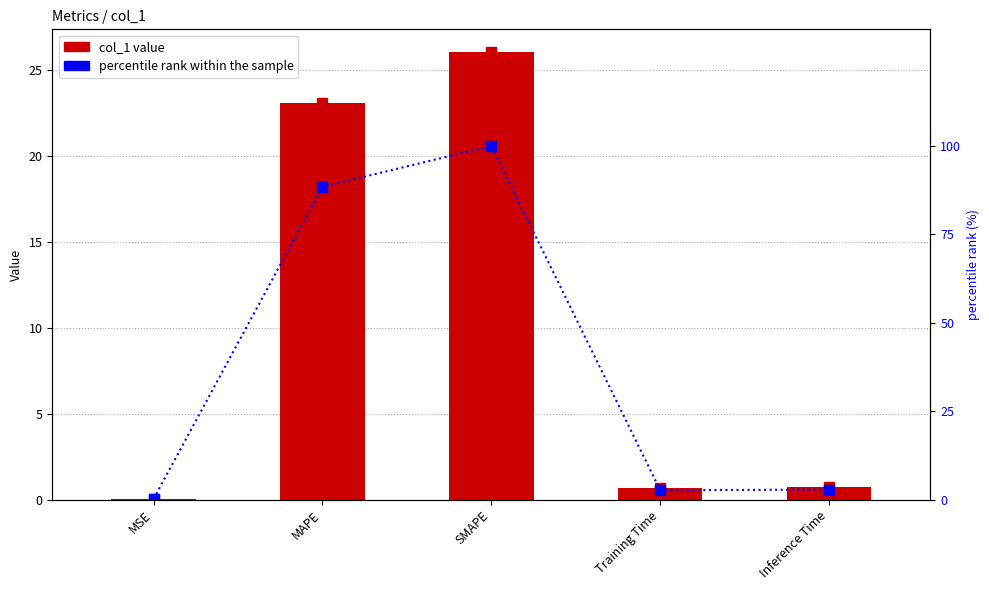

At how many categories does at least one series exceed 61?

2